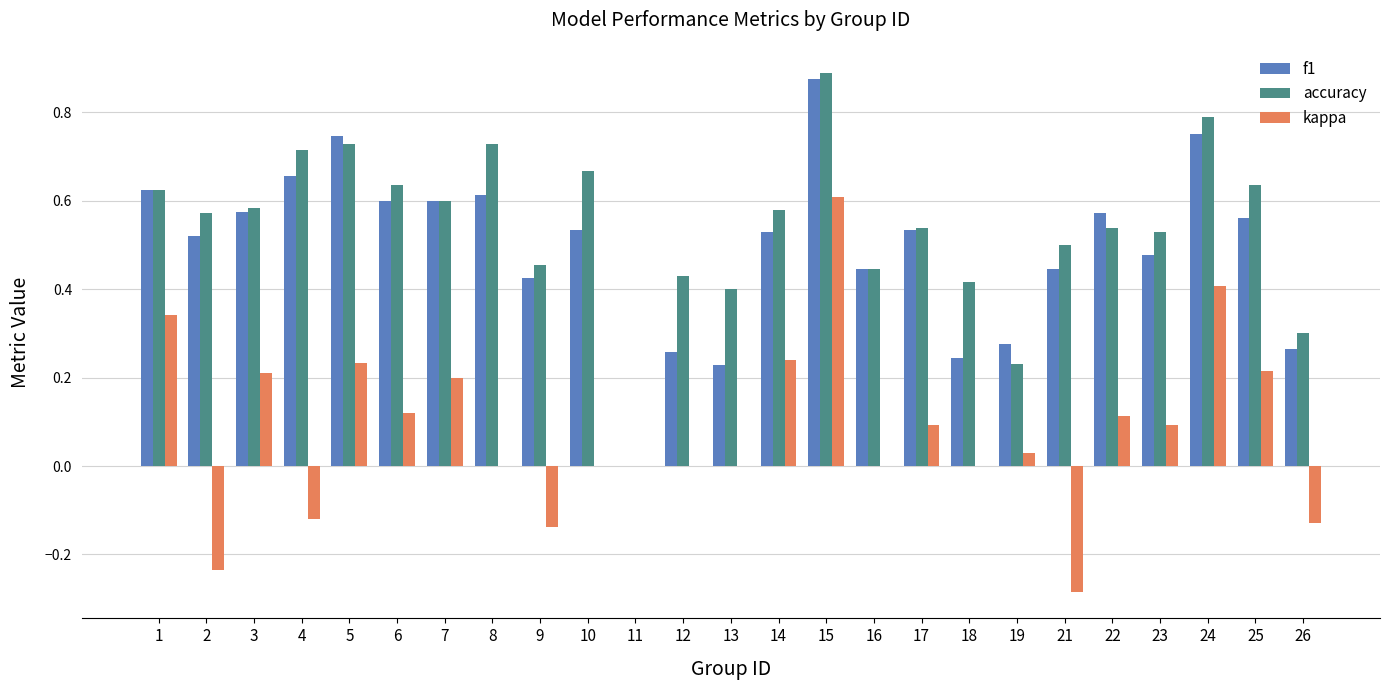

The f1 series shows 0.5 at 26. True or false?

False